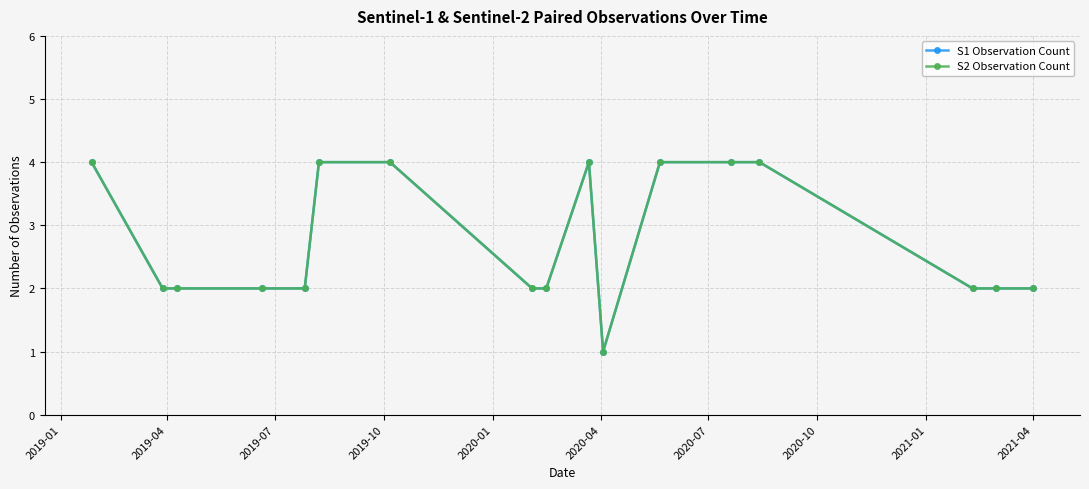

Is this an area chart (filled region under the line)?

No